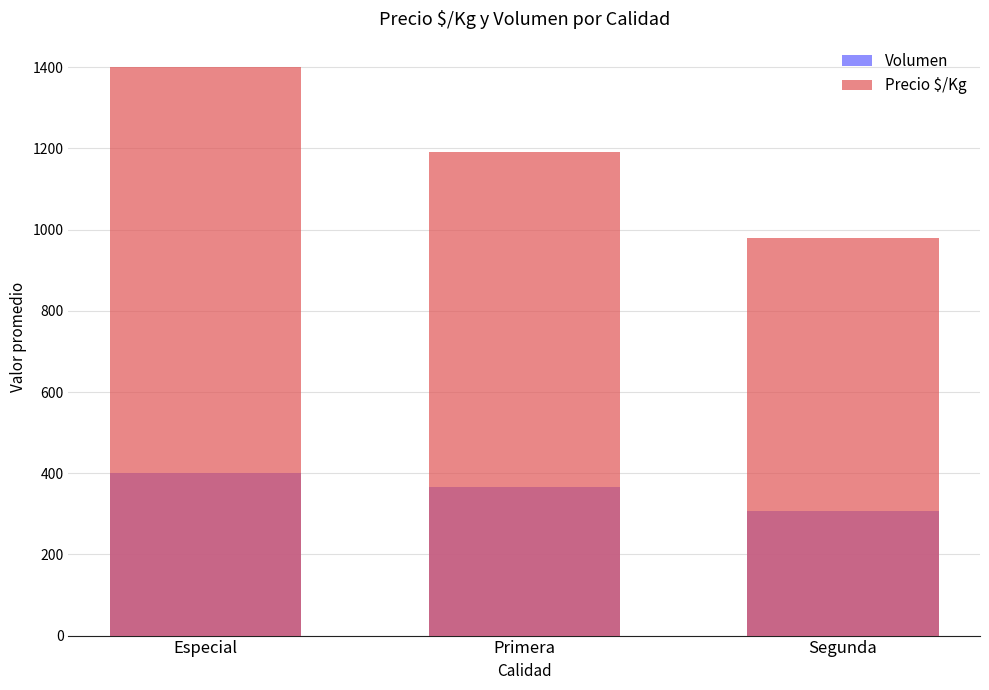

What is the difference between the maximum and minimum values in the Volumen series?

94